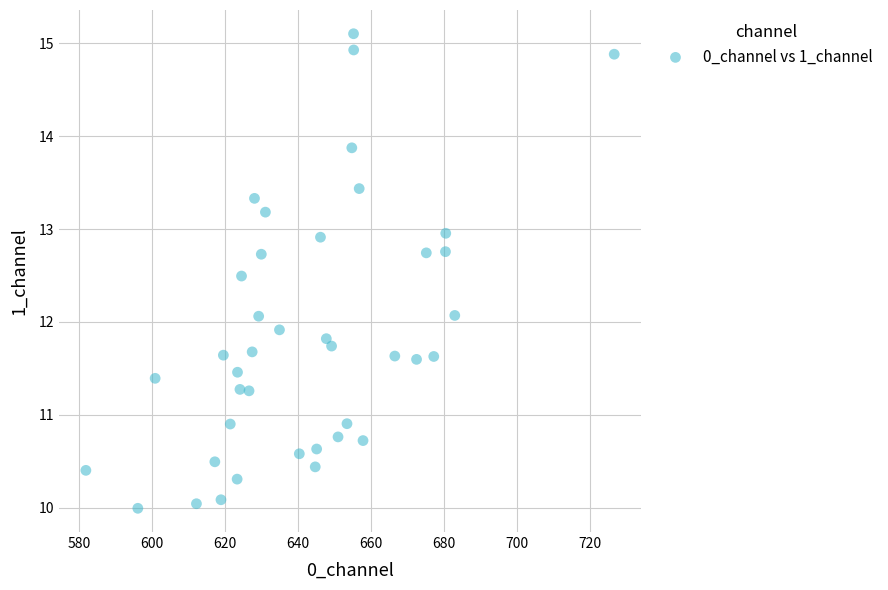

What is the range of Y values (max minus min)?

5.1